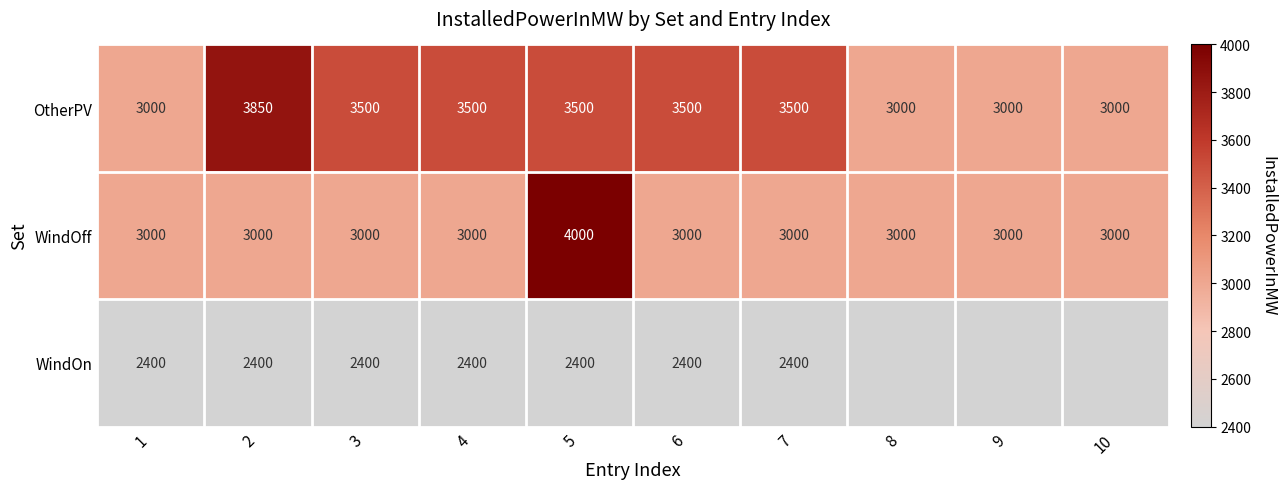

The WindOn series shows 3301.0 at 6. True or false?

False